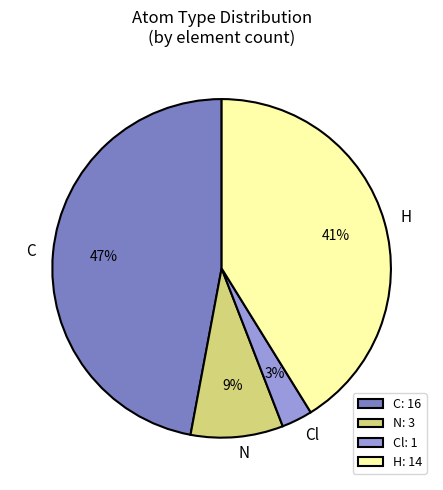

Does C account for over 50% of the chart?

No